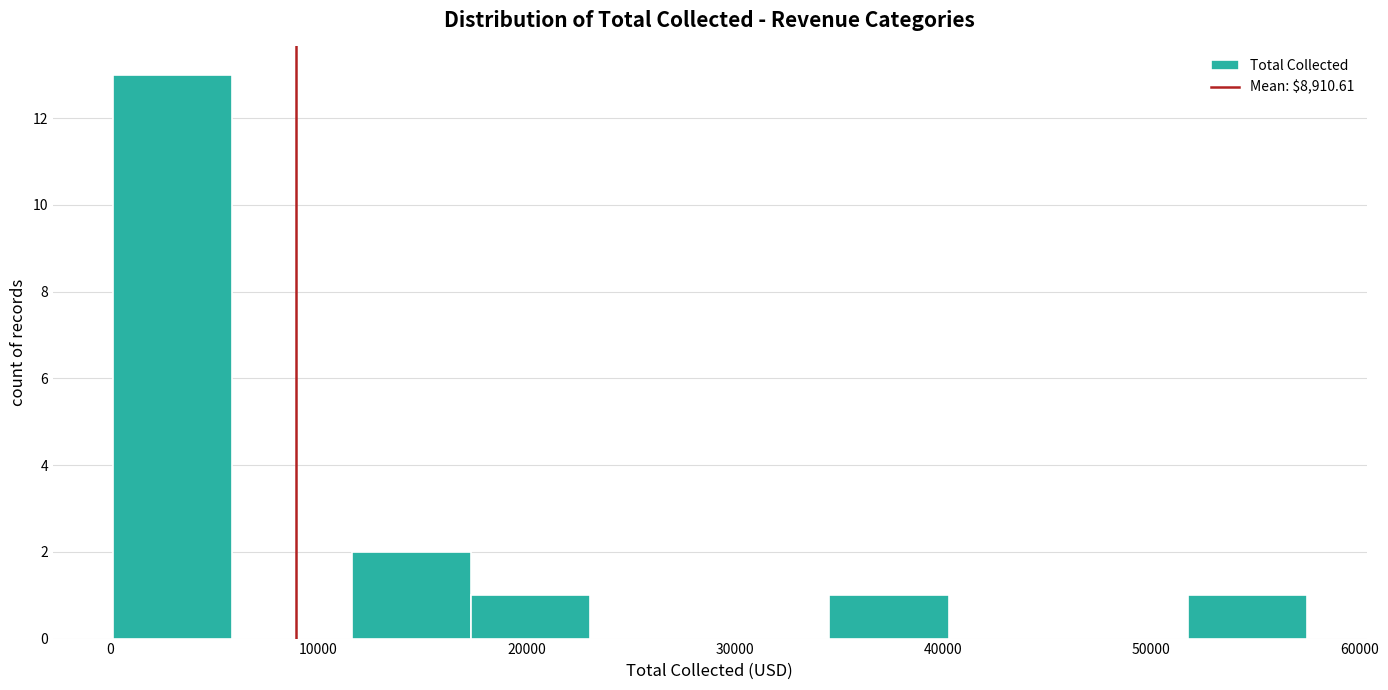

Reading left to right, transcribe this chart: for each bar, give the range it covers on the x-axis and its height. Neither the bar edges nor the heights are printed on the chart, so give them approximately, as read against the axes.

0 to 6000: 13
6000 to 12000: 0
12000 to 17000: 2
17000 to 23000: 1
23000 to 29000: 0
29000 to 35000: 0
35000 to 40000: 1
40000 to 46000: 0
46000 to 52000: 0
52000 to 57000: 1